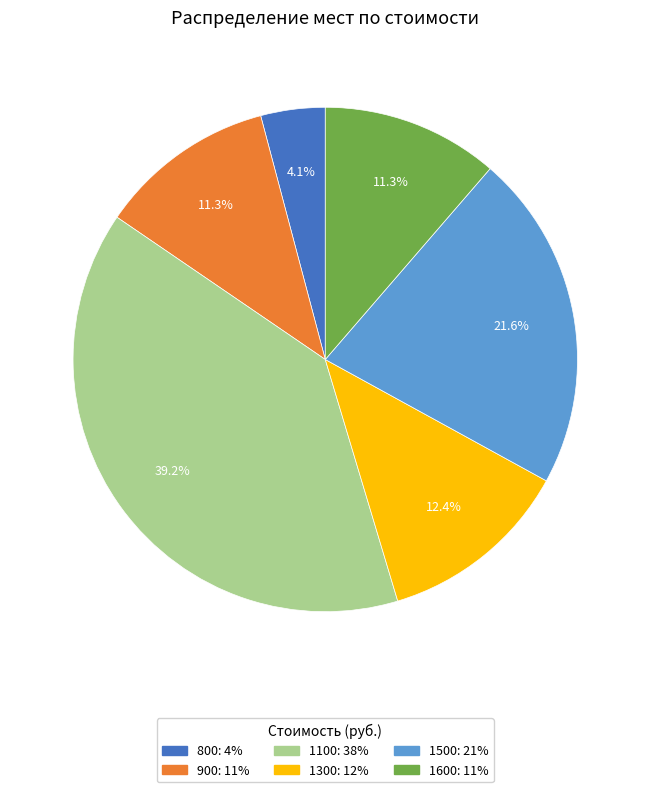

Which has a higher value, 1100 or 900?

1100